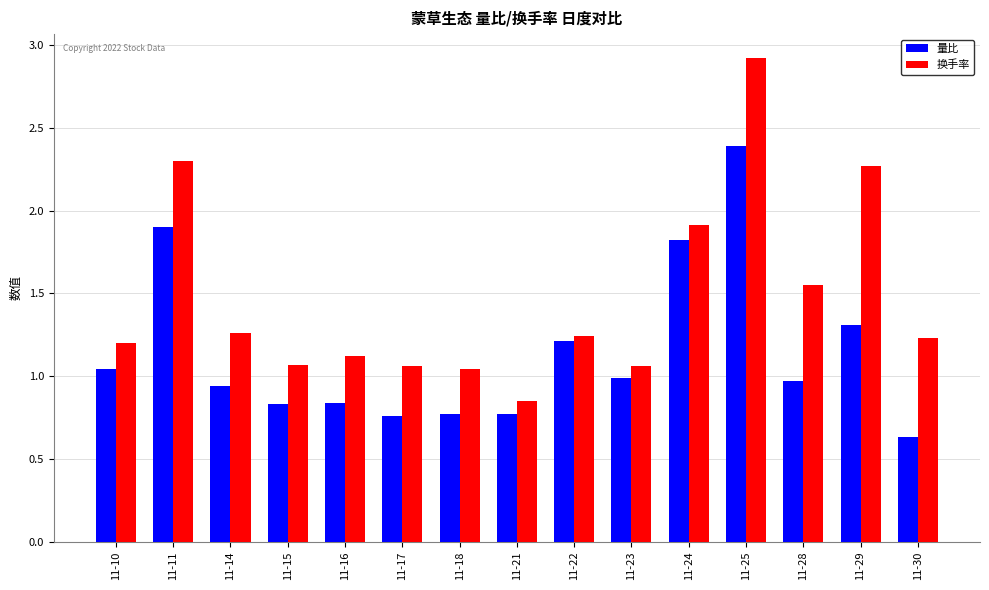

Between 11-23 and 11-28, which series saw the biggest shift?

换手率